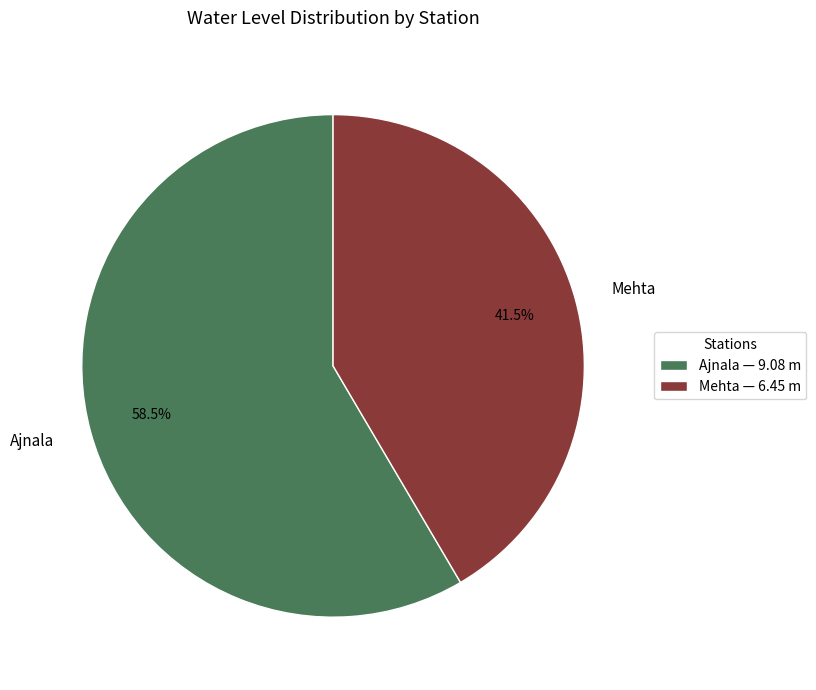

Which category has the smallest portion of the pie?

Mehta